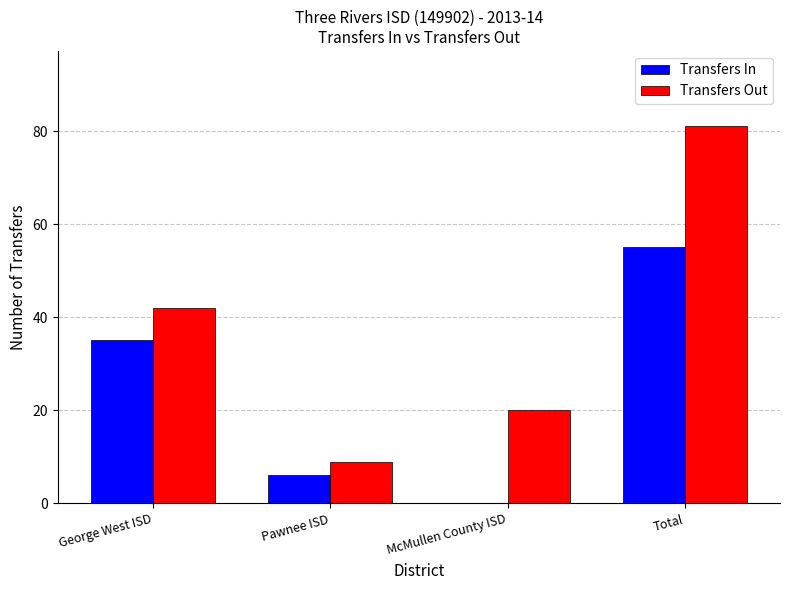

Is the value of Transfers Out at Total greater than the value of Transfers In at Pawnee ISD?

Yes